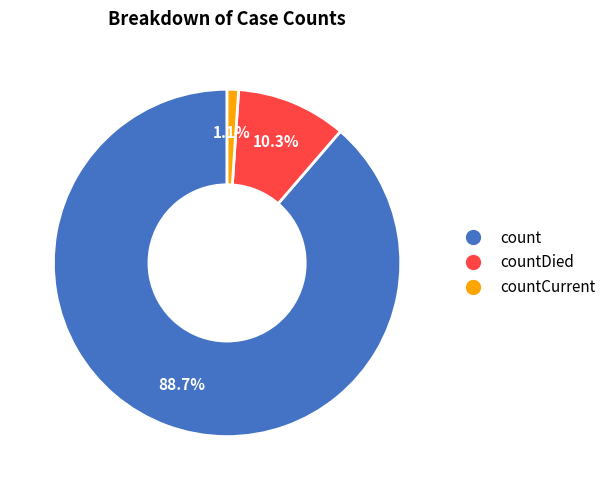

How many segments does this pie chart have?

3